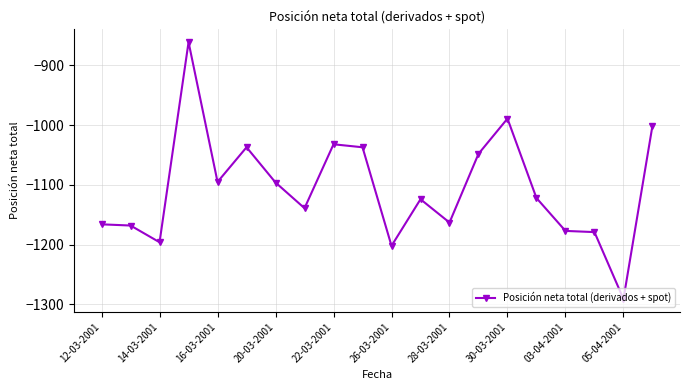

What is the maximum value shown in the chart?

-861